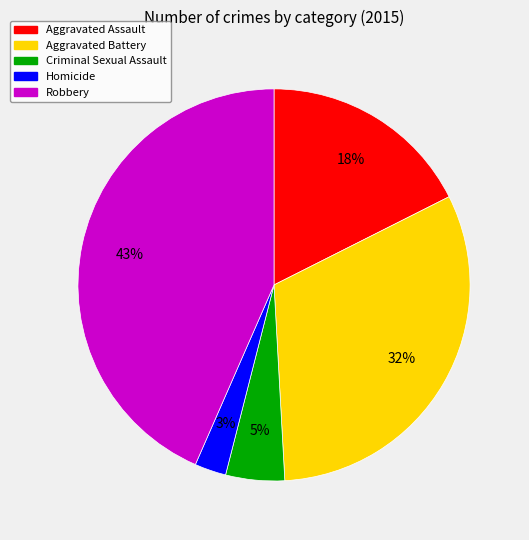

How many segments does this pie chart have?

5